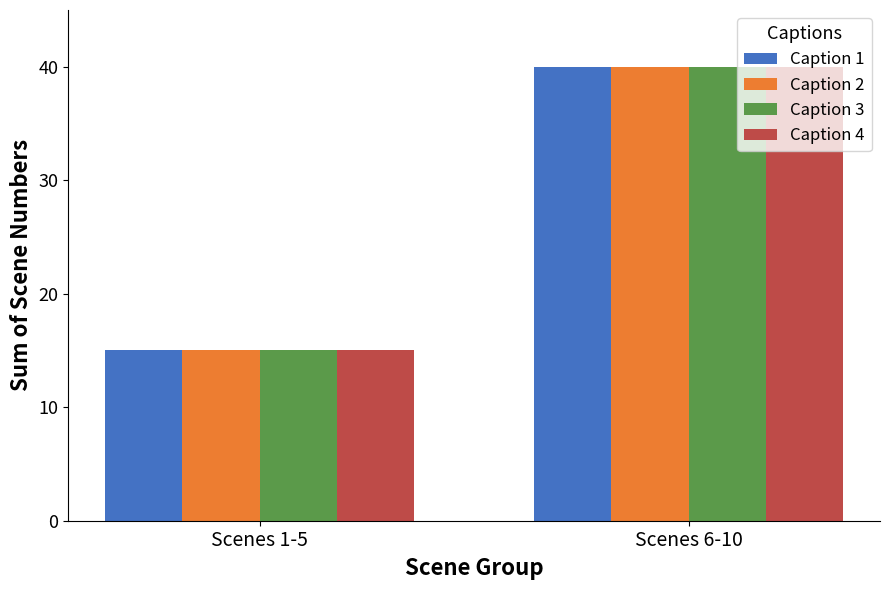

What is the difference between the maximum and minimum values in the Caption 1 series?

25